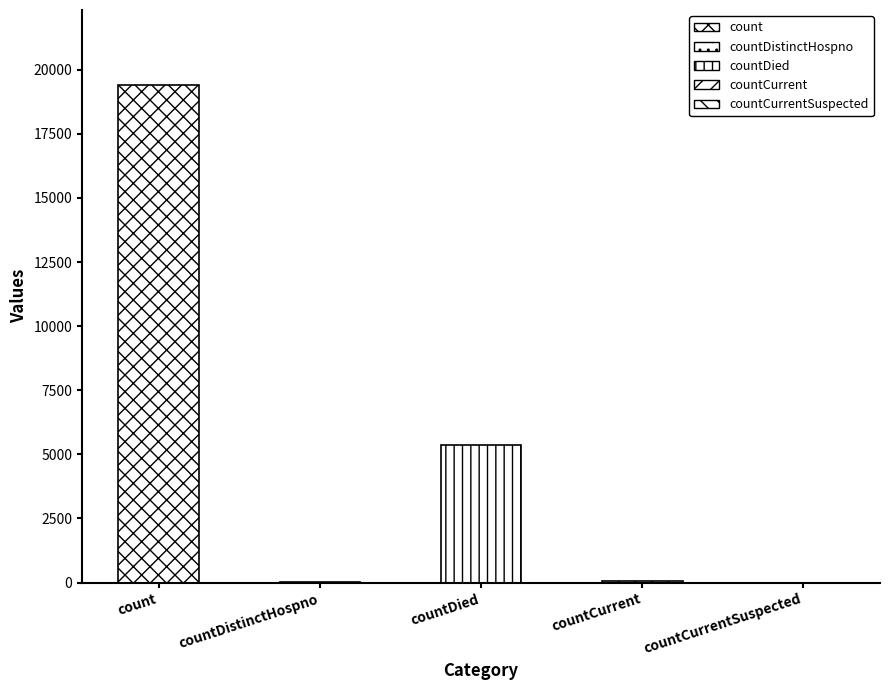

Rank the categories by value from lowest to highest.

countCurrentSuspected, countDistinctHospno, countCurrent, countDied, count